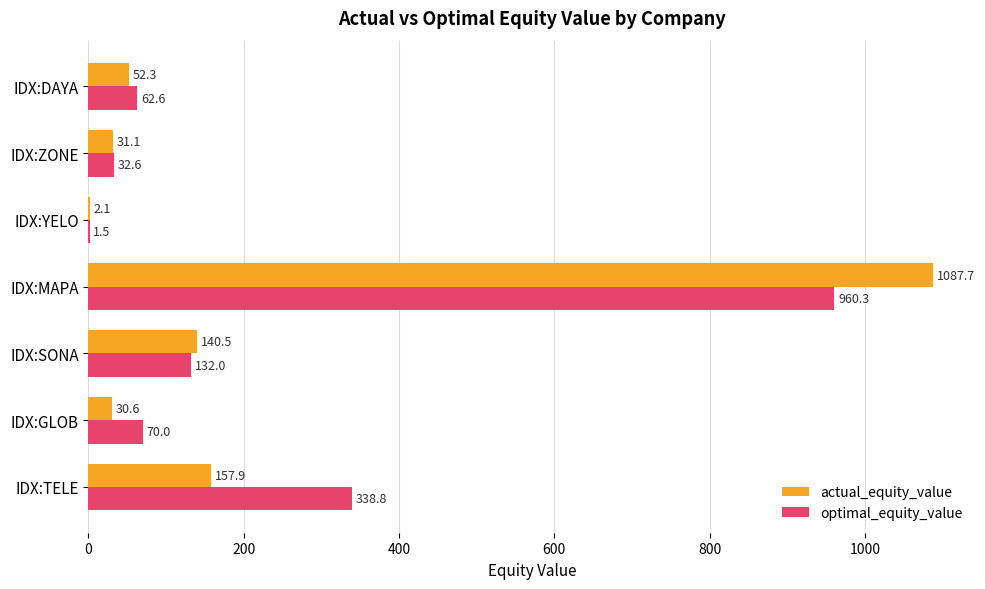

What is the approximate value of actual_equity_value at IDX:GLOB?

30.6